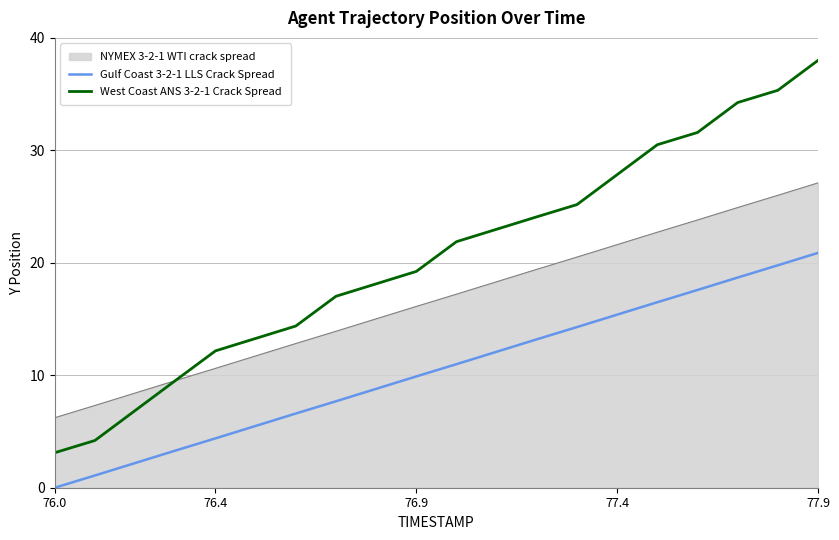

True or false: West Coast ANS 3-2-1 Crack Spread and Gulf Coast 3-2-1 LLS Crack Spread intersect in this chart.

False